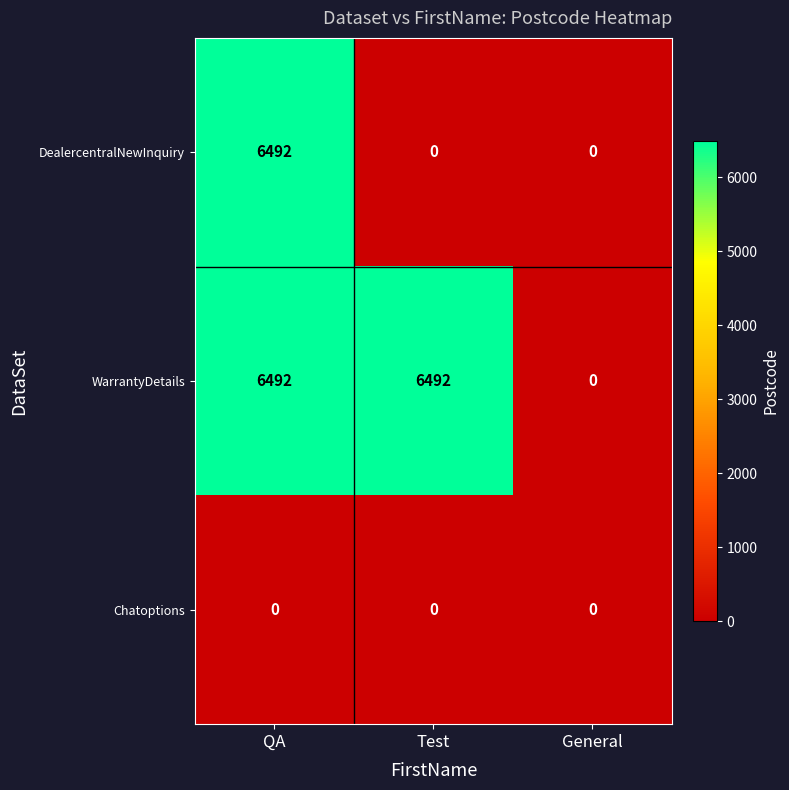

Is it true that DealercentralNewInquiry equals 3098 at QA?

False